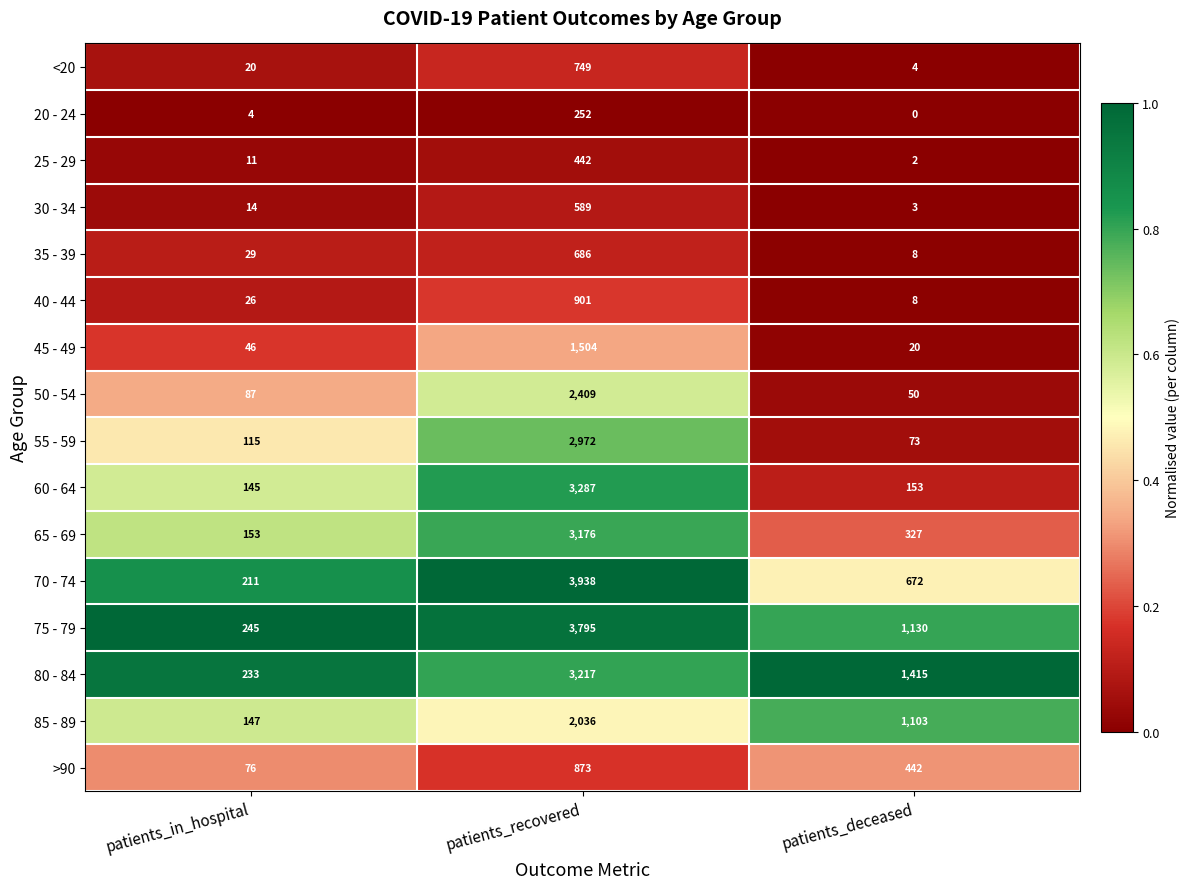

What is the average value of the >90 series?

464